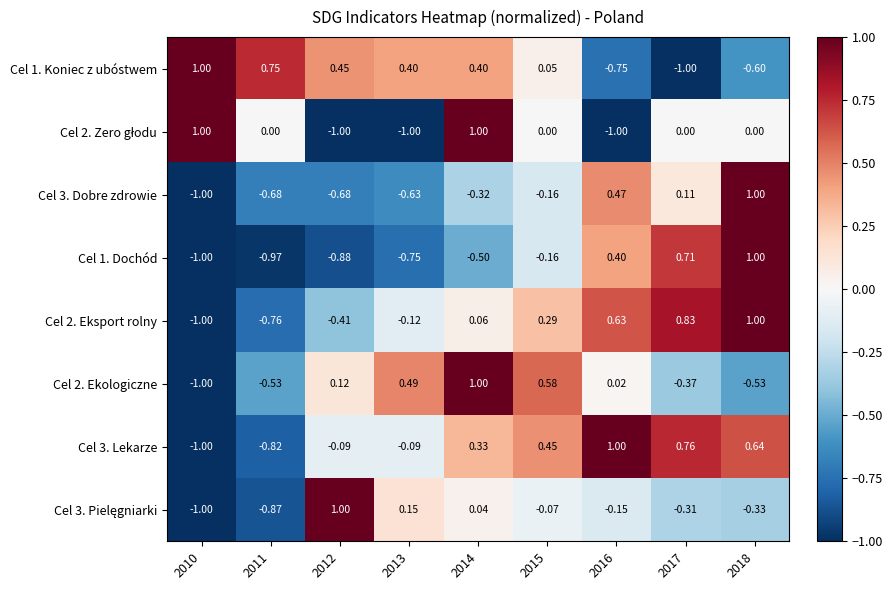

At which category is the sum across all series the highest?

2018